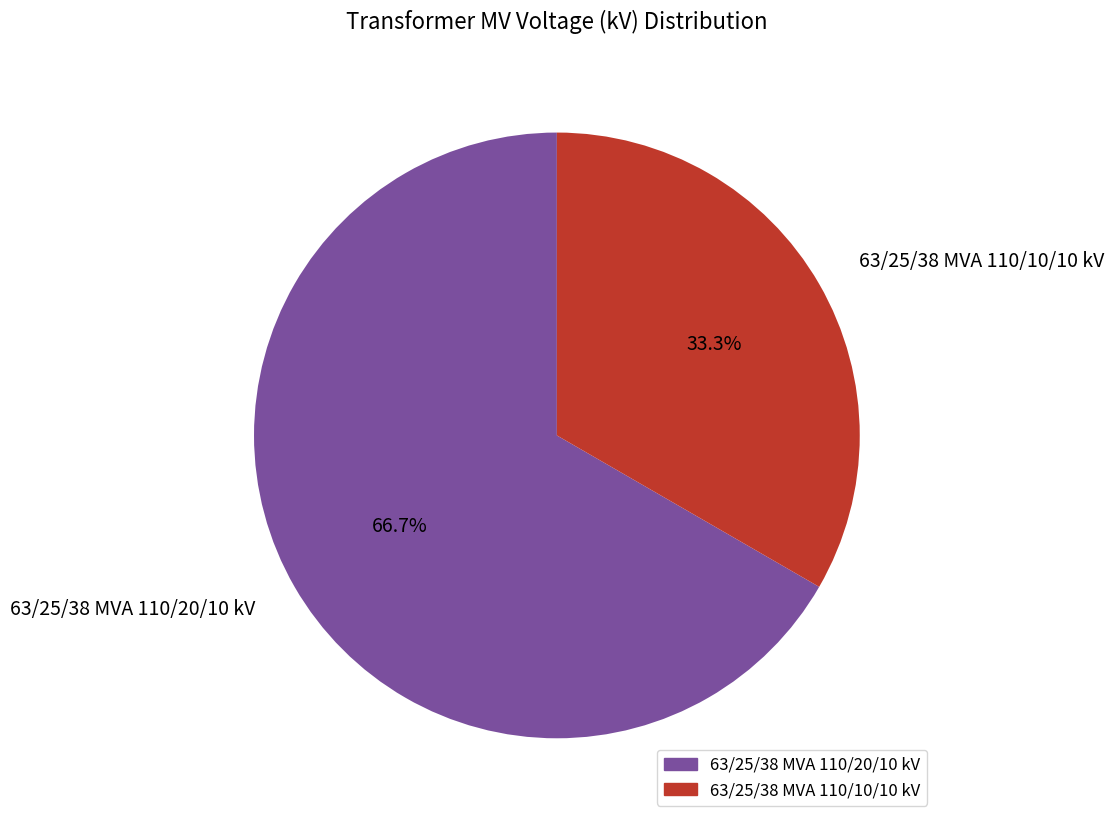

What percentage is the 63/25/38 MVA 110/20/10 kV slice, to the nearest percent?

67%